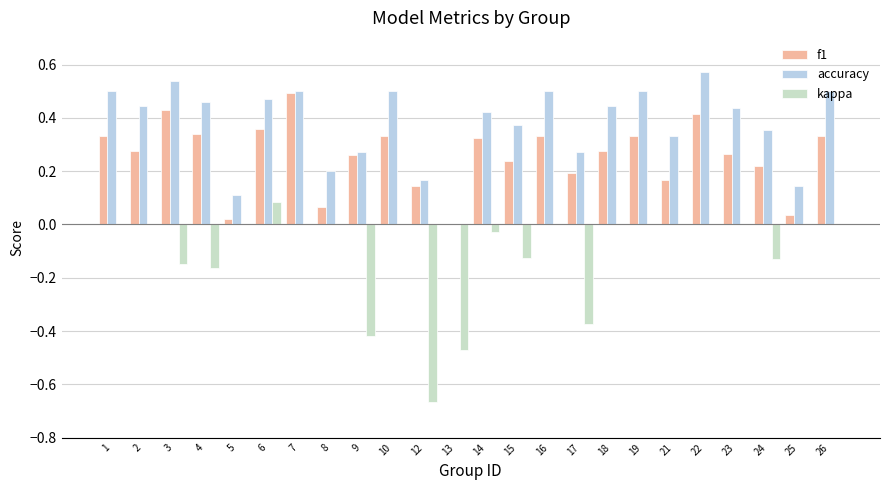

What is the sum of all kappa values?

-2.4